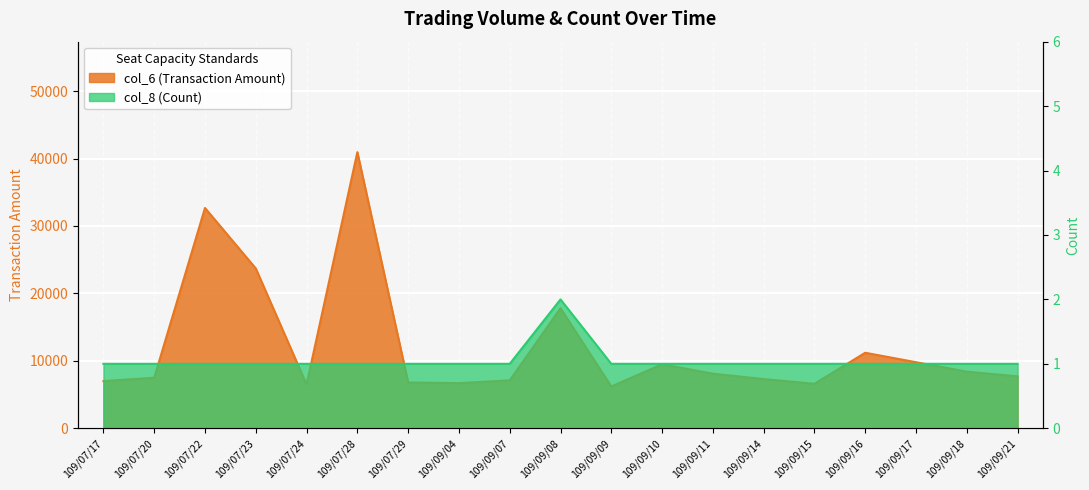

Reading right to left, transcribe all the data shown in this chart.

col_6 (Transaction Amount): 7700	8400	9800	11200	6600	7300	8100	9500	6200	17800	7100	6700	6800	40950	6500	23700	32670	7500	7000
col_8 (Count): 1	1	1	1	1	1	1	1	1	2	1	1	1	1	1	1	1	1	1